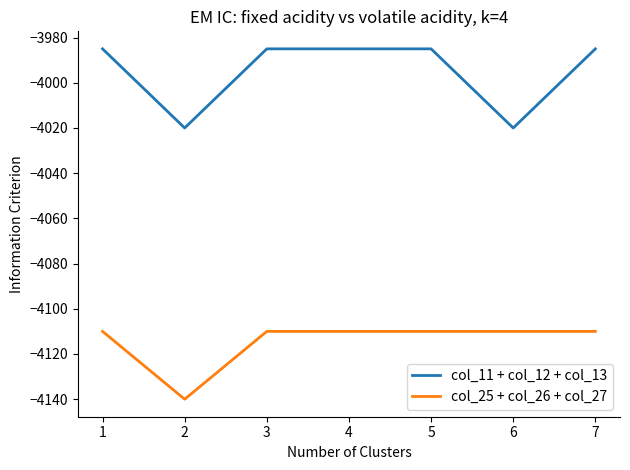

Which label corresponds to the smallest value in the chart?

2